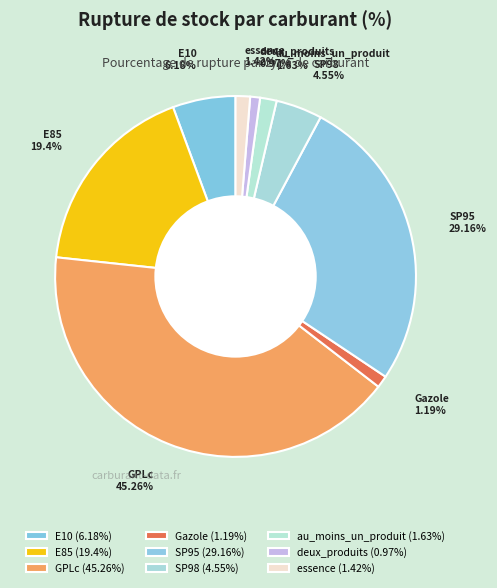

Do SP98 and deux_produits together represent more than half of the pie?

No